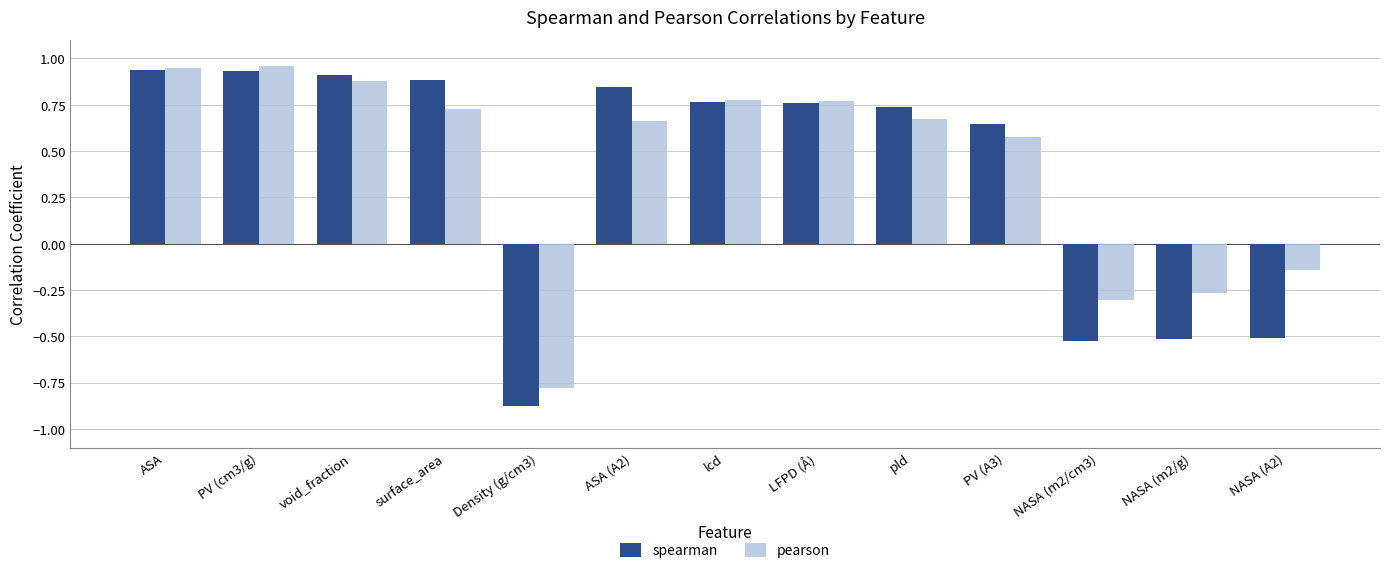

How many series are shown in this chart?

2